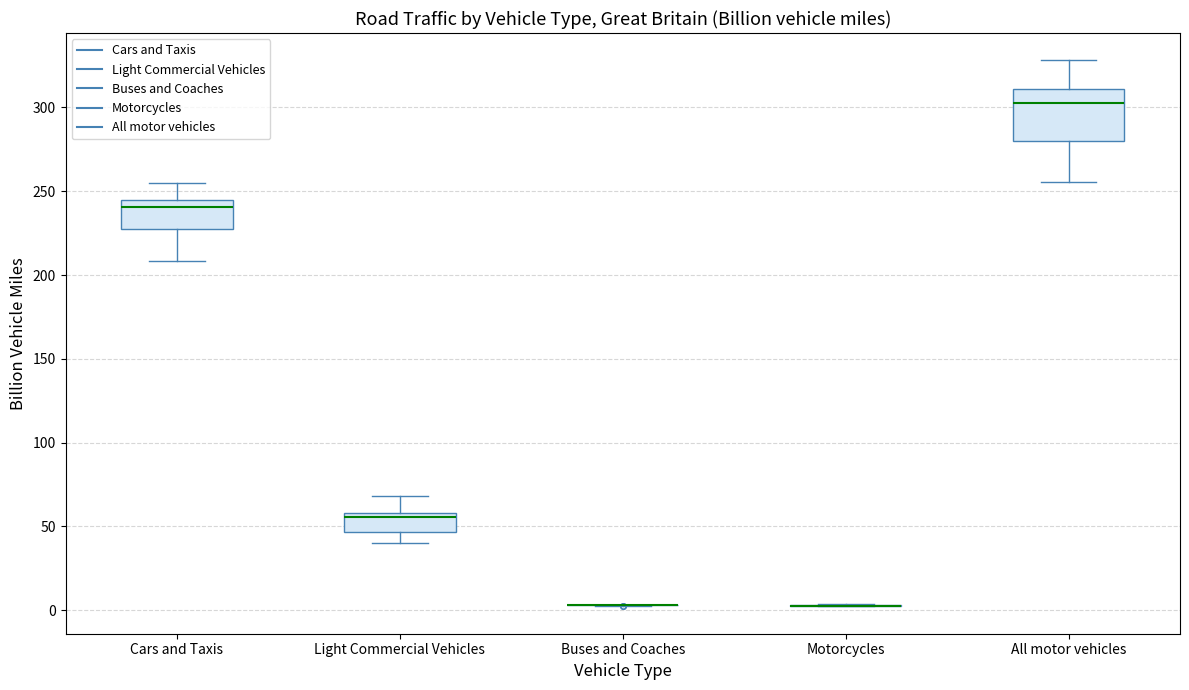

Reading left to right, read every box against the y-axis: the position of its median line, the range the box covers, and the ends of its whiskers. The values are not printed on the chart, so give them approximately, as read against the axis.

Cars and Taxis: median 240, box 225 to 245, whiskers 210 to 255
Light Commercial Vehicles: median 55, box 45 to 60, whiskers 40 to 70
Buses and Coaches: box collapsed to a line at 5, whiskers 5 to 5
Motorcycles: box collapsed to a line at 5, whiskers 0 to 5
All motor vehicles: median 305, box 280 to 310, whiskers 255 to 330